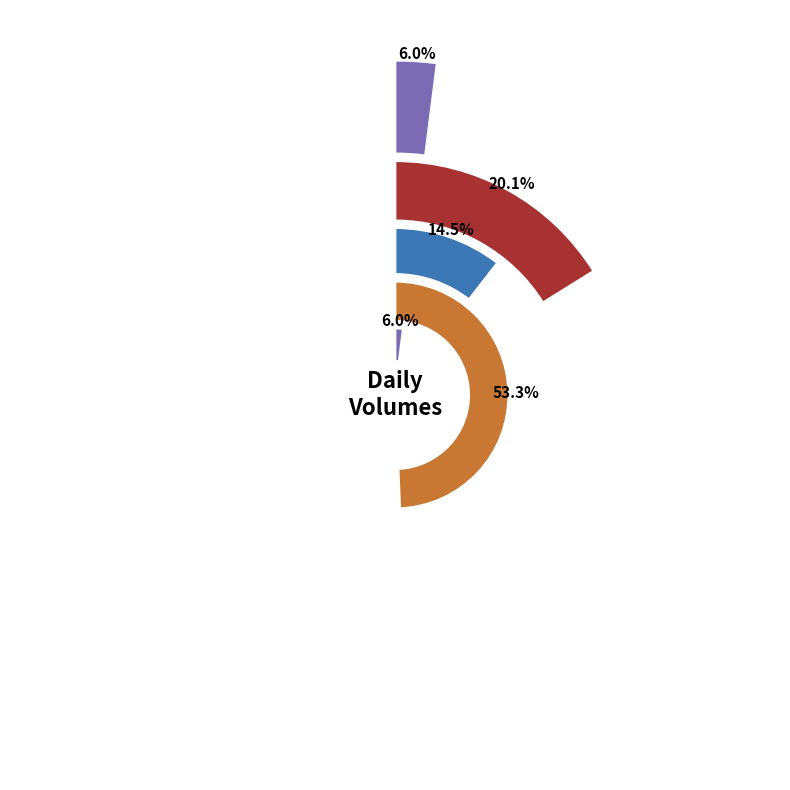

How many slices are in this pie chart?

5